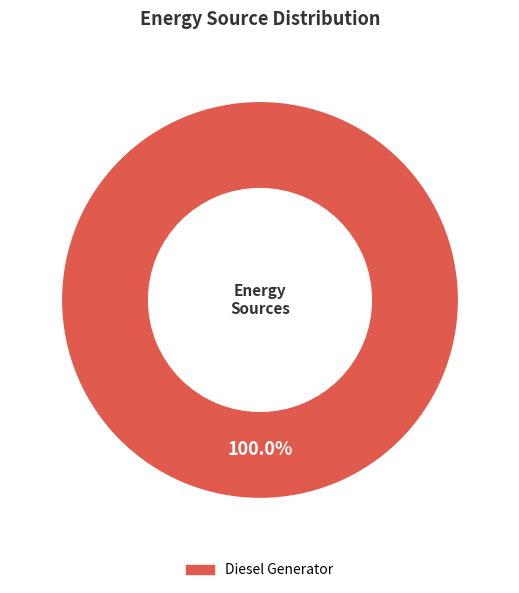

Is there a majority slice in this chart?

Yes